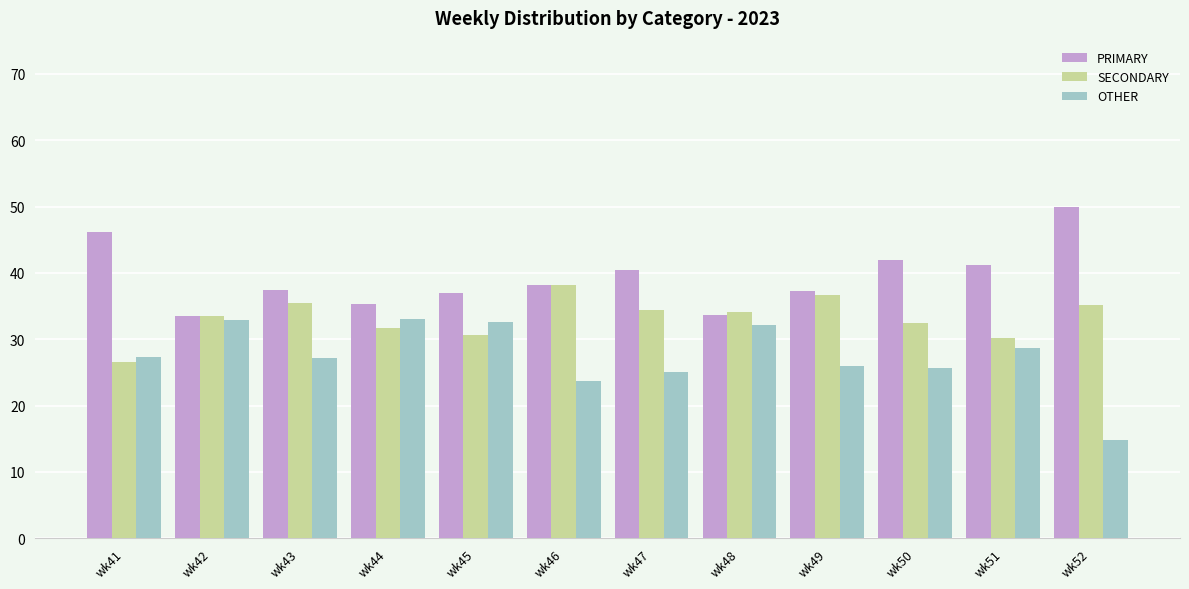

What is the sum of all OTHER values?

329.1